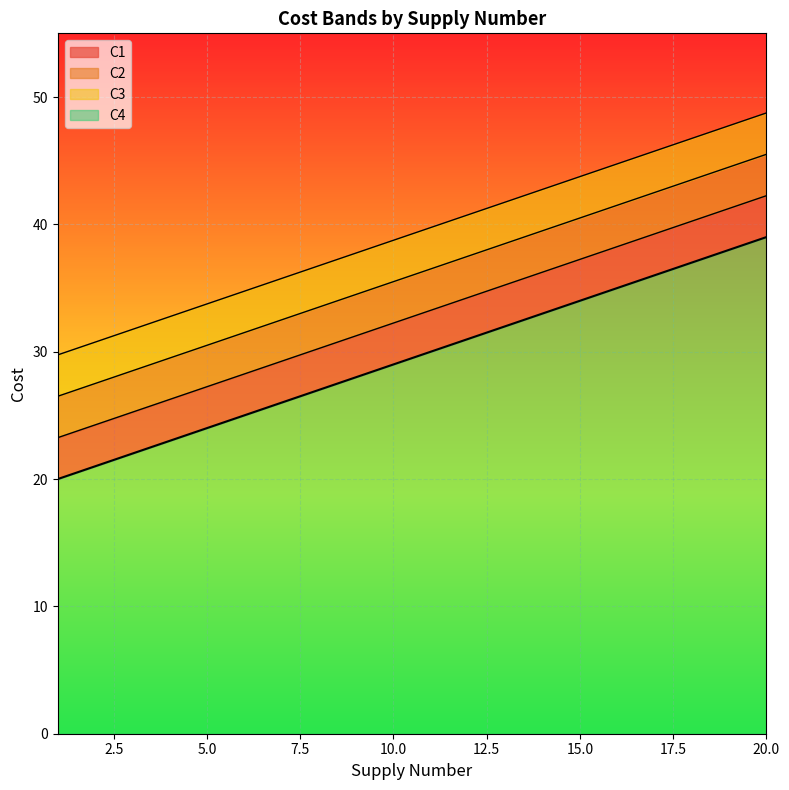

What is the average value of the C3 series?

36.0